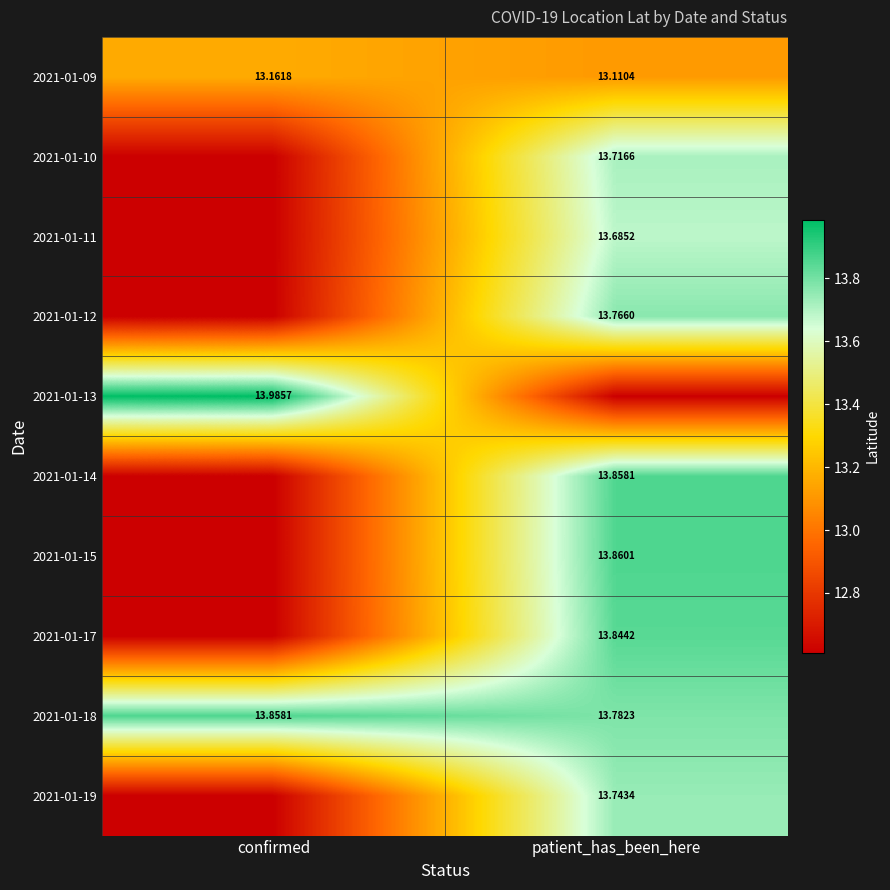

Is the value of 2021-01-19 at patient_has_been_here greater than the value of 2021-01-09 at confirmed?

Yes